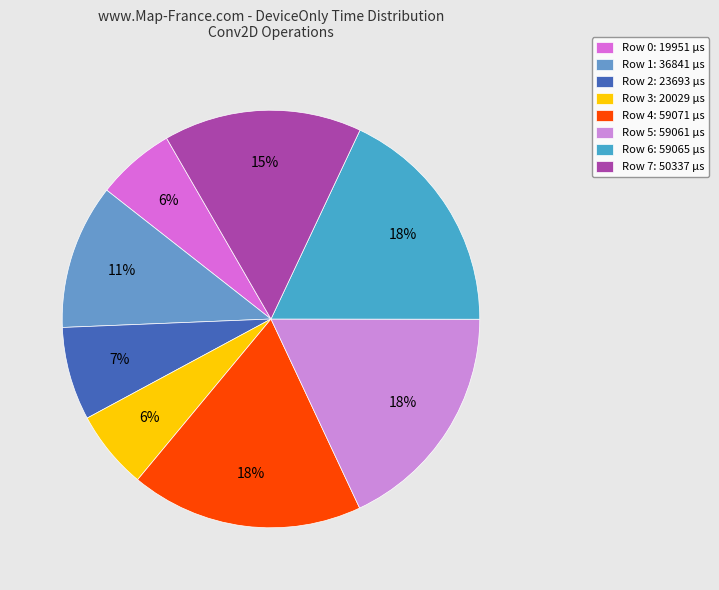

To the nearest percent, what percentage of the pie is Row 2?

7%